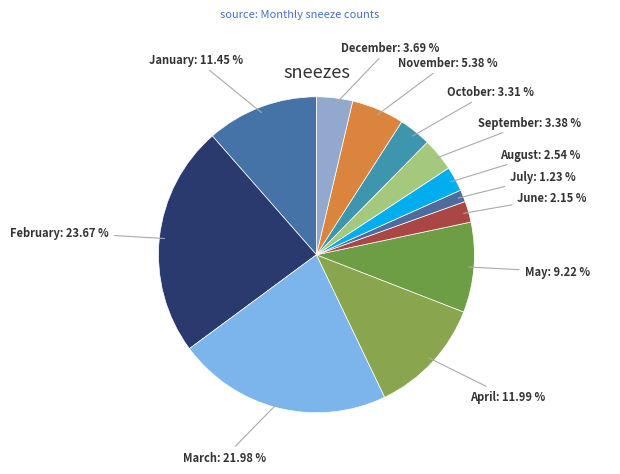

What percentage do January and June together represent?

13.6%